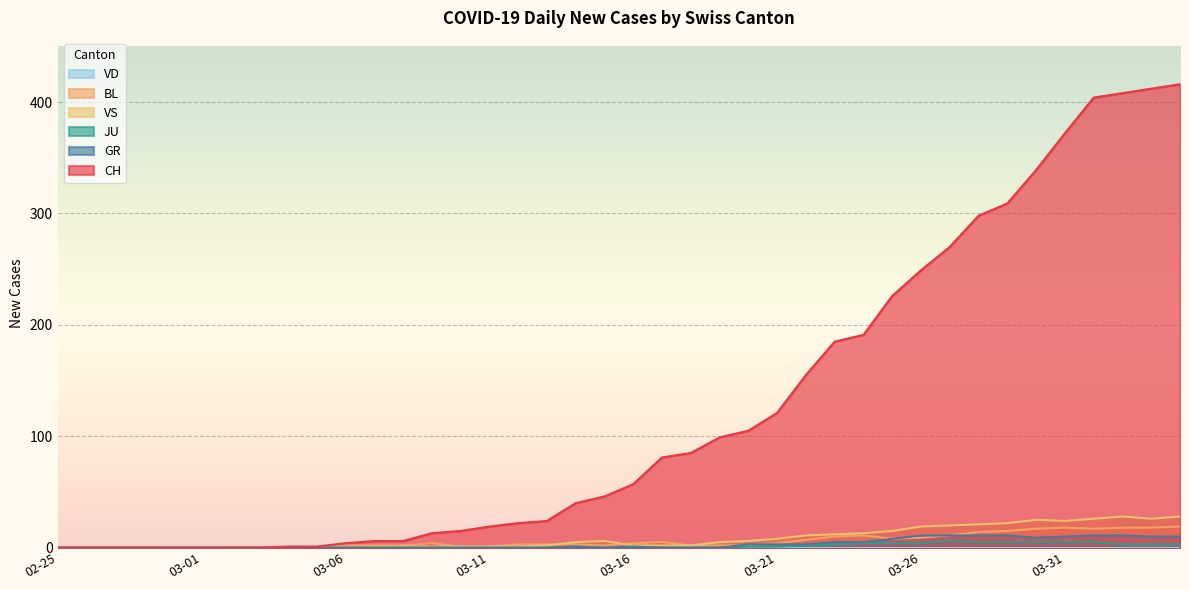

What is the maximum value for VS?

28